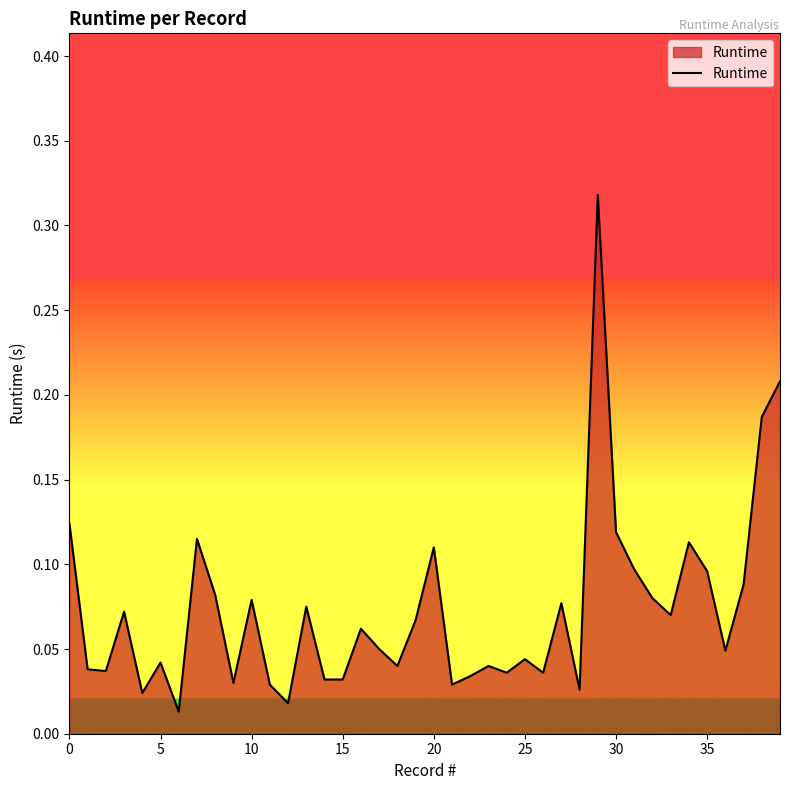

How many lines are shown in the chart?

1